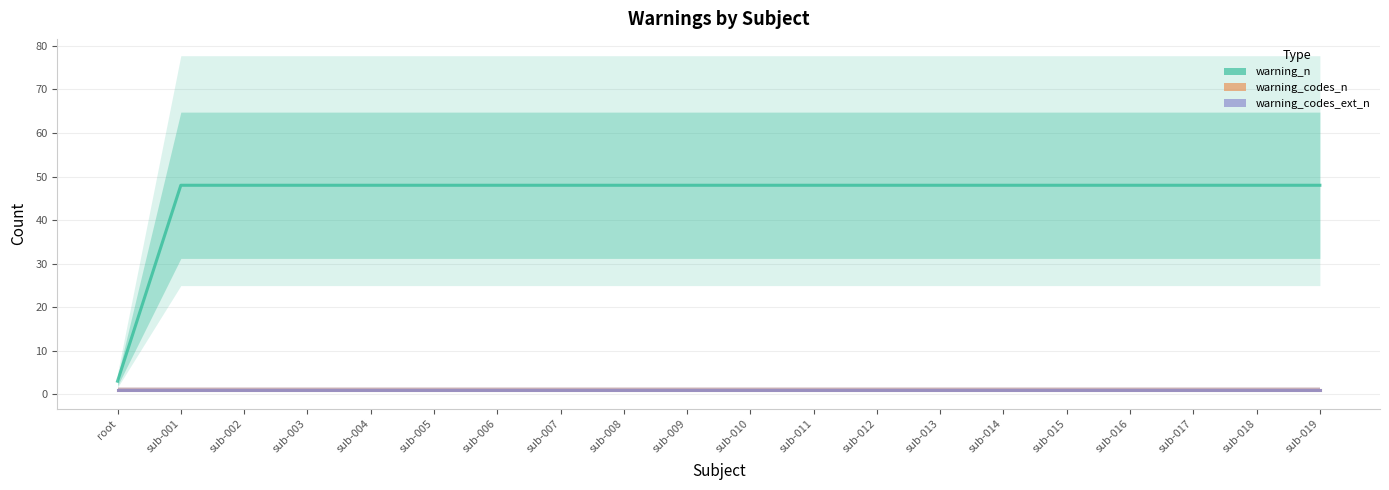

What is the maximum value for warning_codes_ext_n?

1